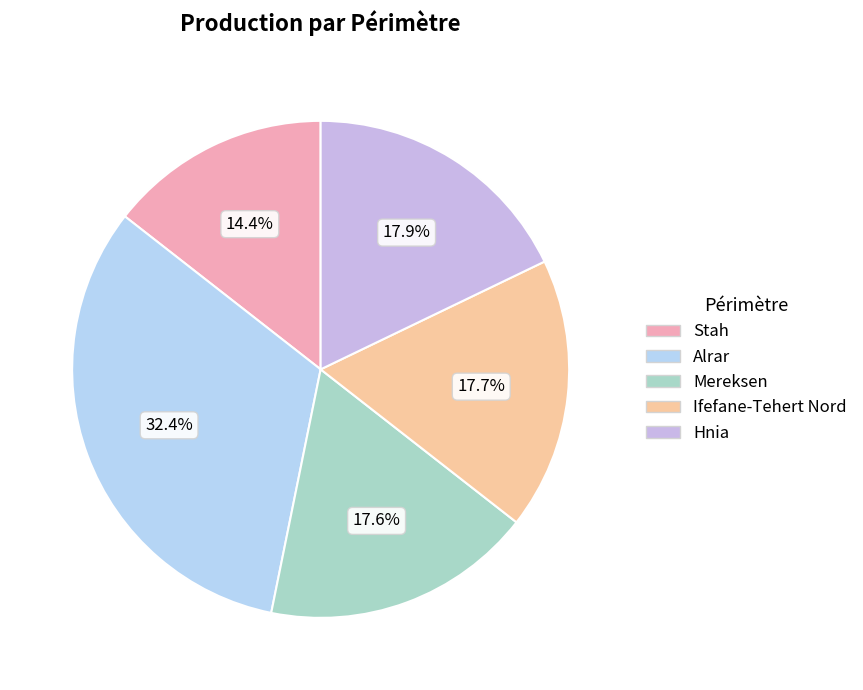

How many segments does this pie chart have?

5